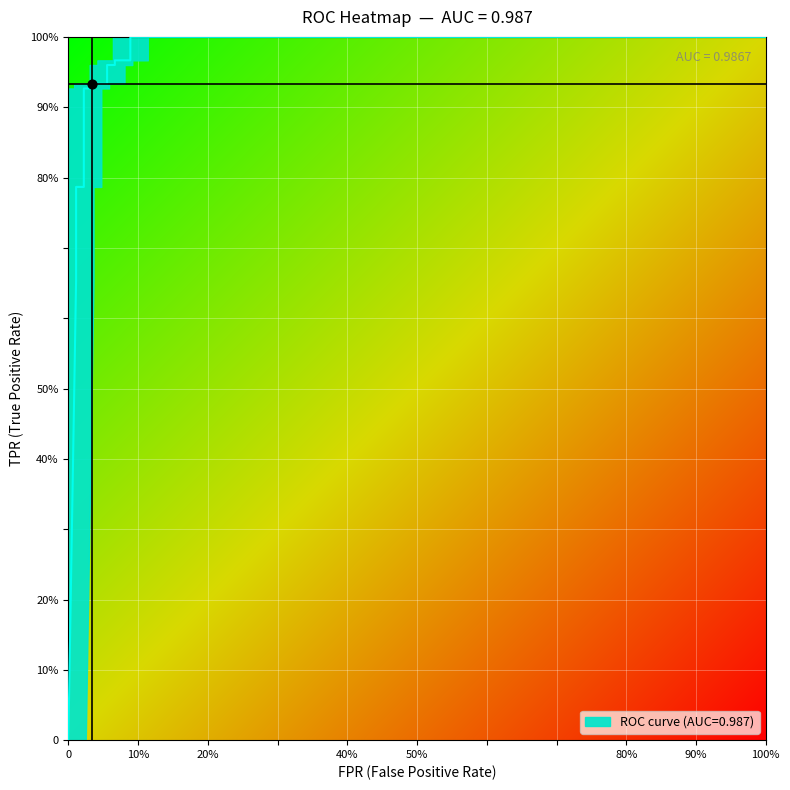

Is it true that tpr equals 1.2 at 3?

False